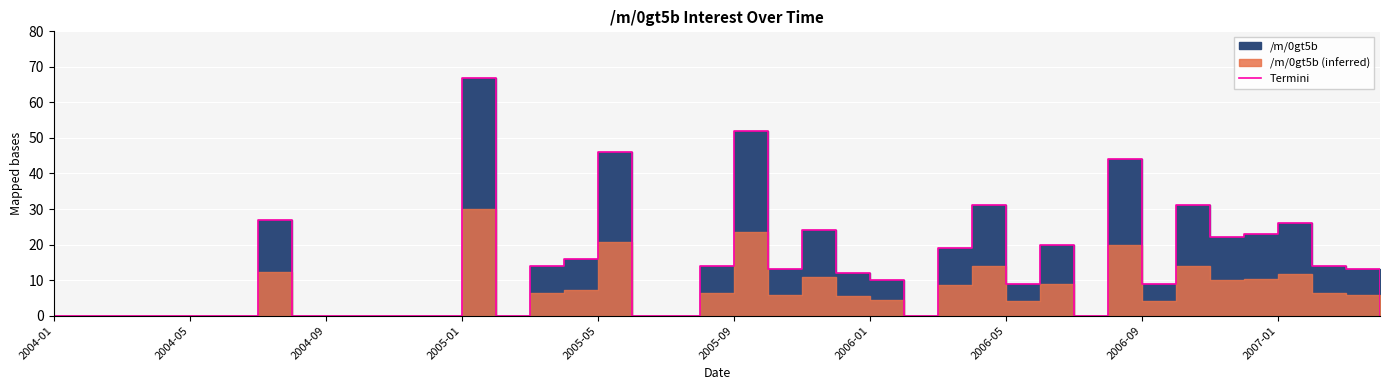

At which category does the chart reach its minimum across all series?

2004-01